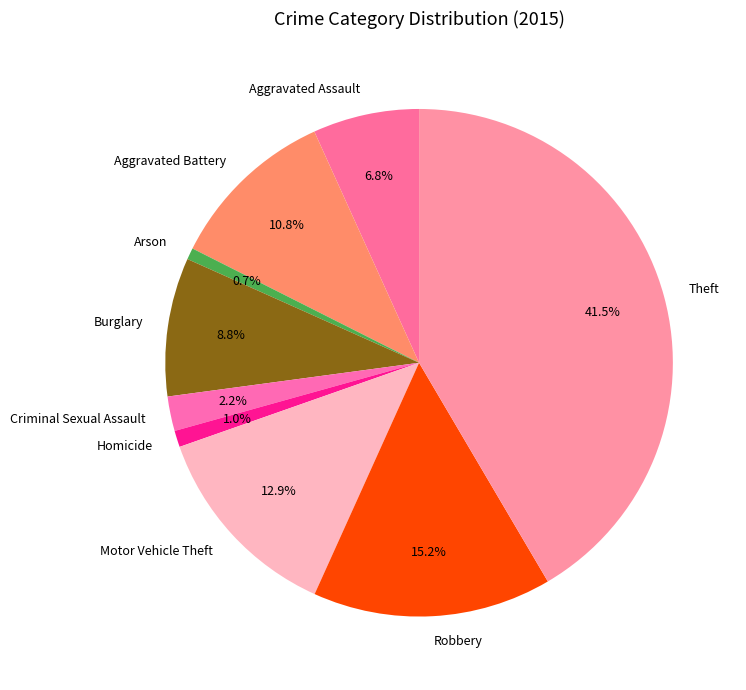

How many segments does this pie chart have?

9